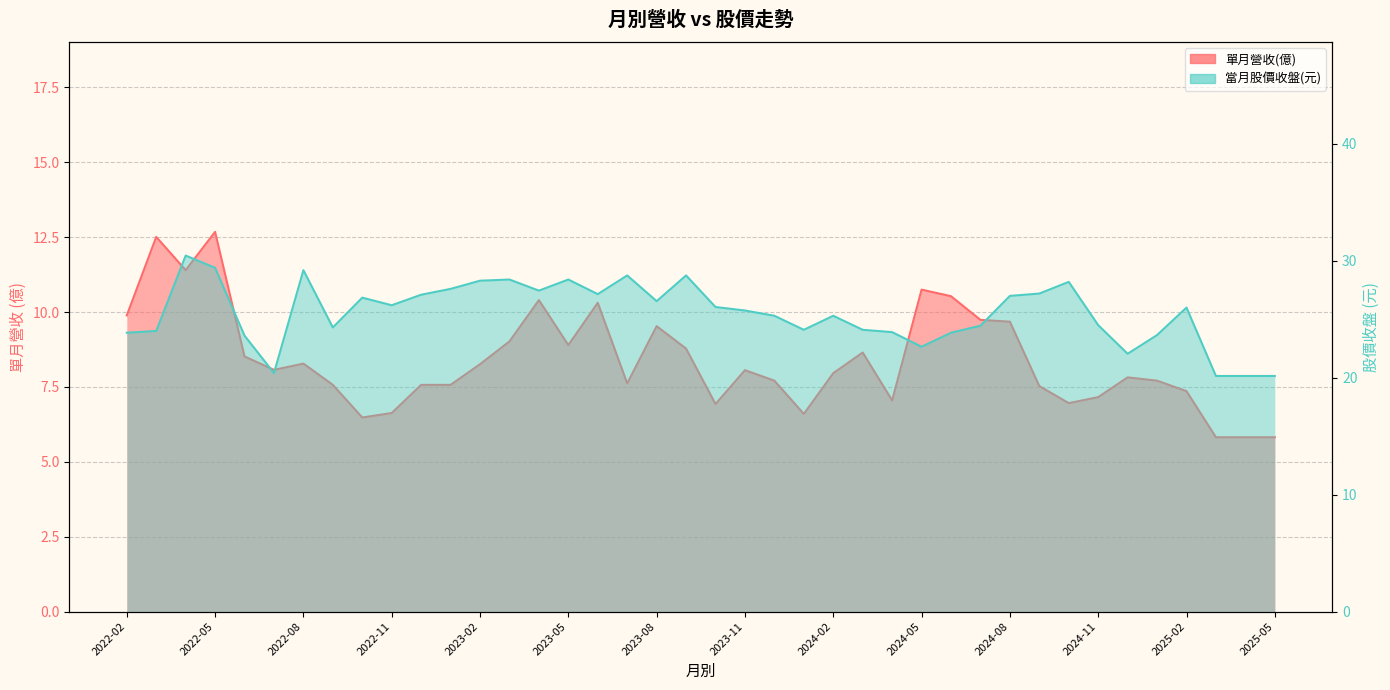

What is the sum of the 當月股價收盤 values at 2023-11 and 2023-08?

52.3